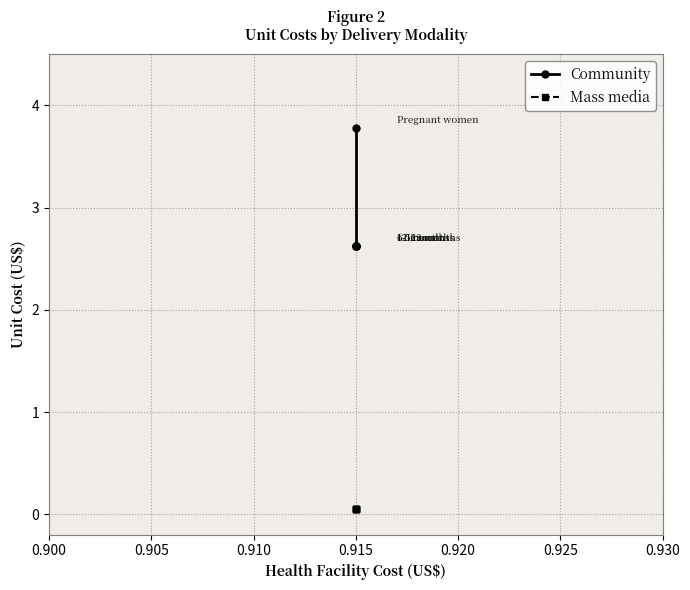

True or false: Mass media and Community cross at least once.

False